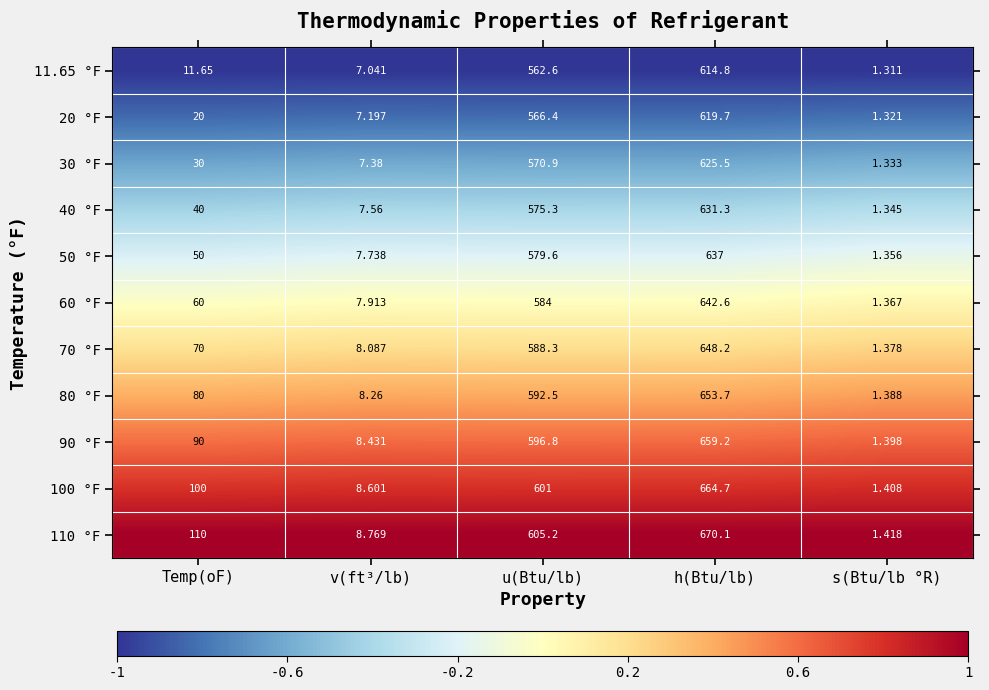

At which category is the sum across all series the highest?

h(Btu/lb)